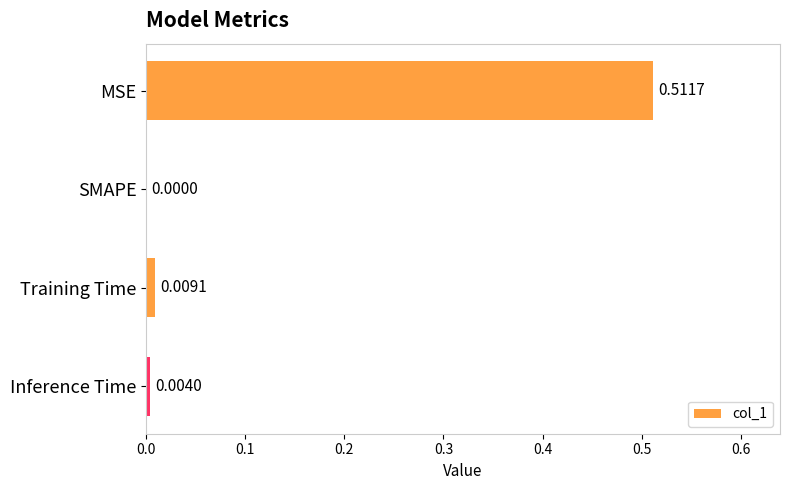

Which category has the highest value across all series?

MSE